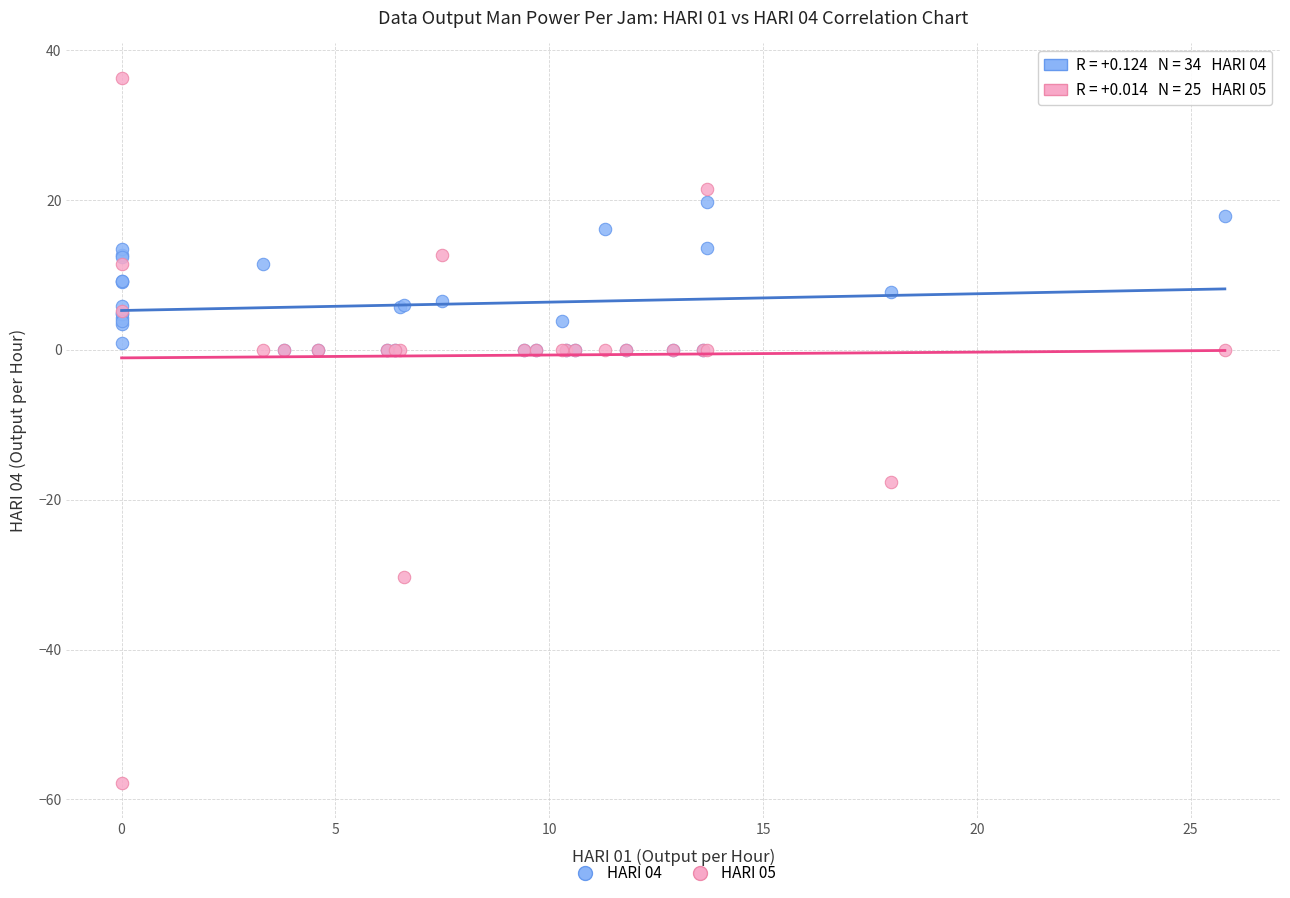

Which series contains the highest Y value?

HARI 05